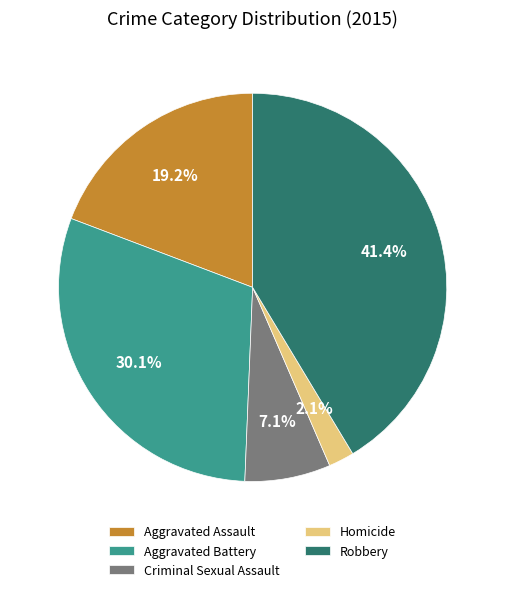

Count the number of slices in the pie.

5